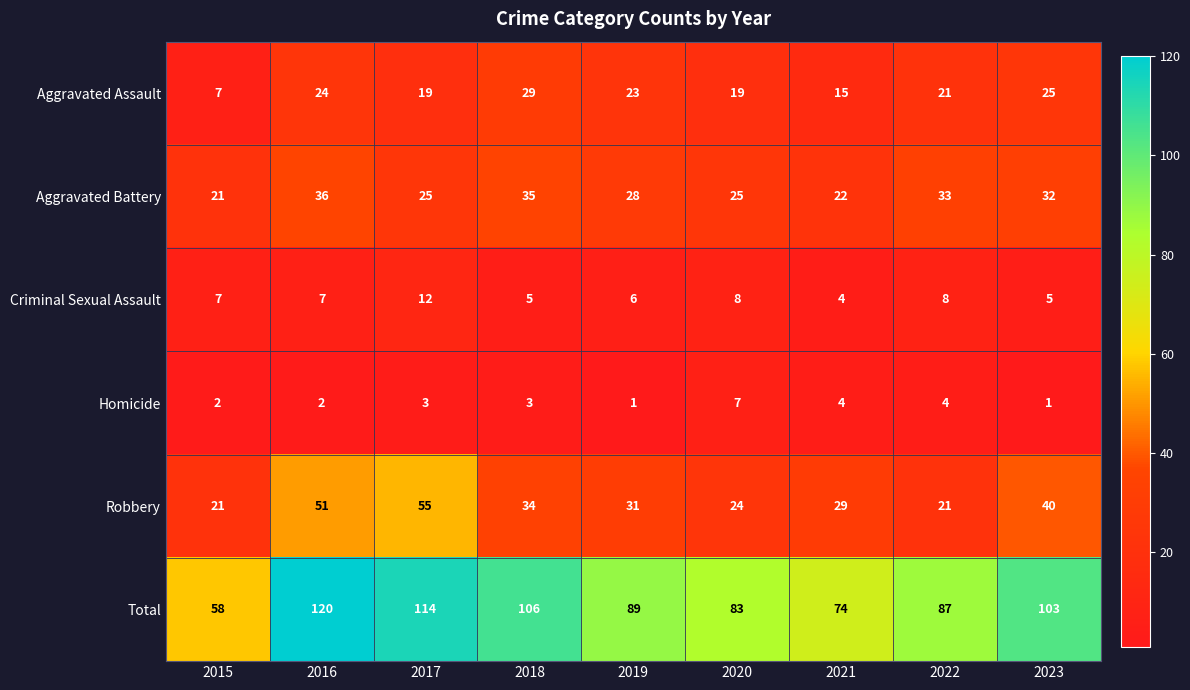

What is the average value of the Homicide series?

3